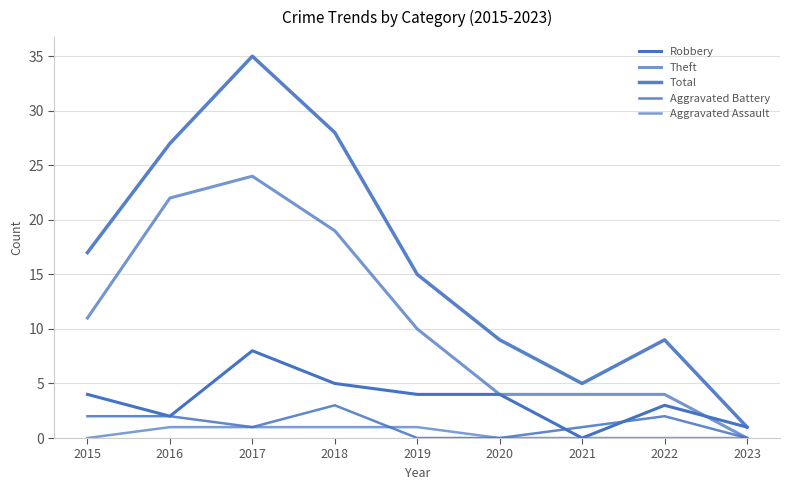

Does the chart display data point markers on the line(s)?

No